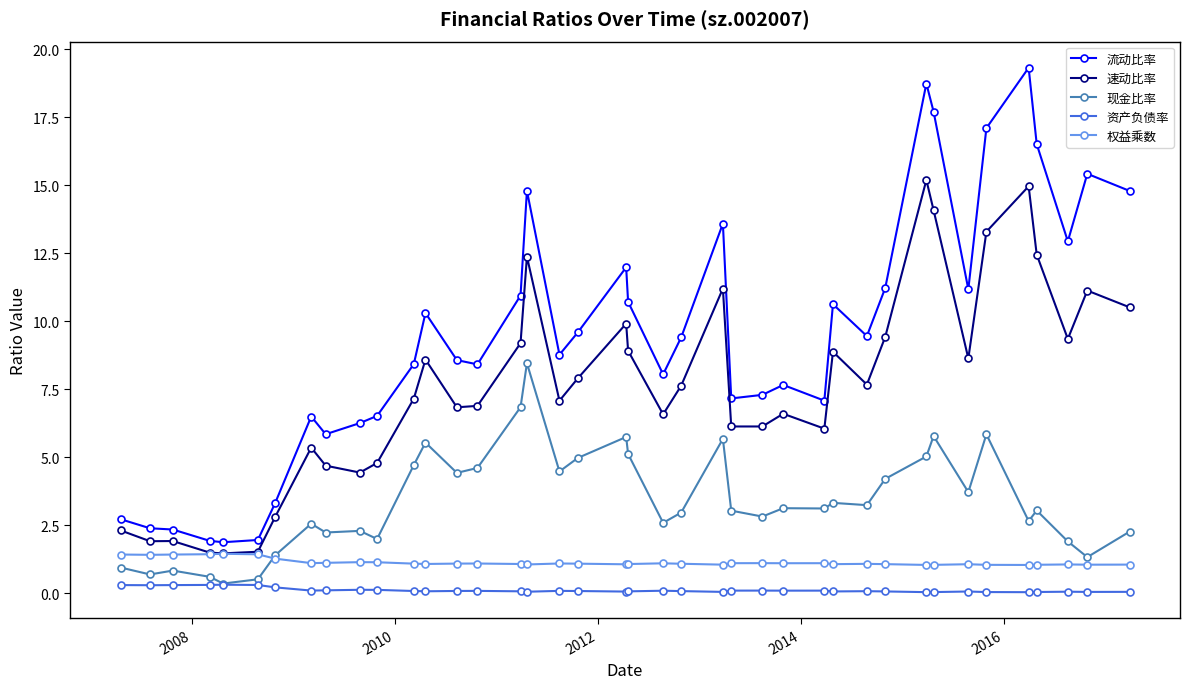

Which series has the largest total across all categories?

流动比率